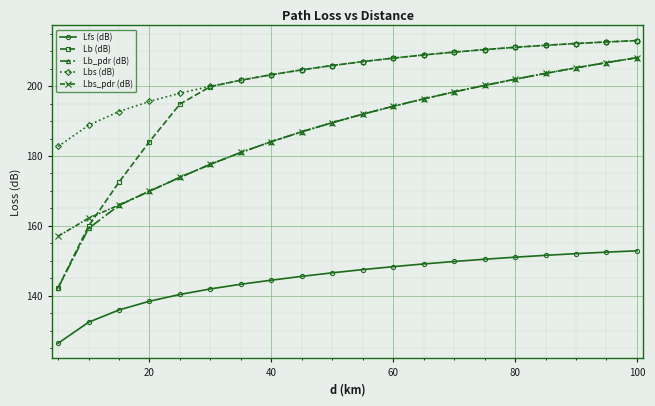

How many lines are shown in the chart?

5